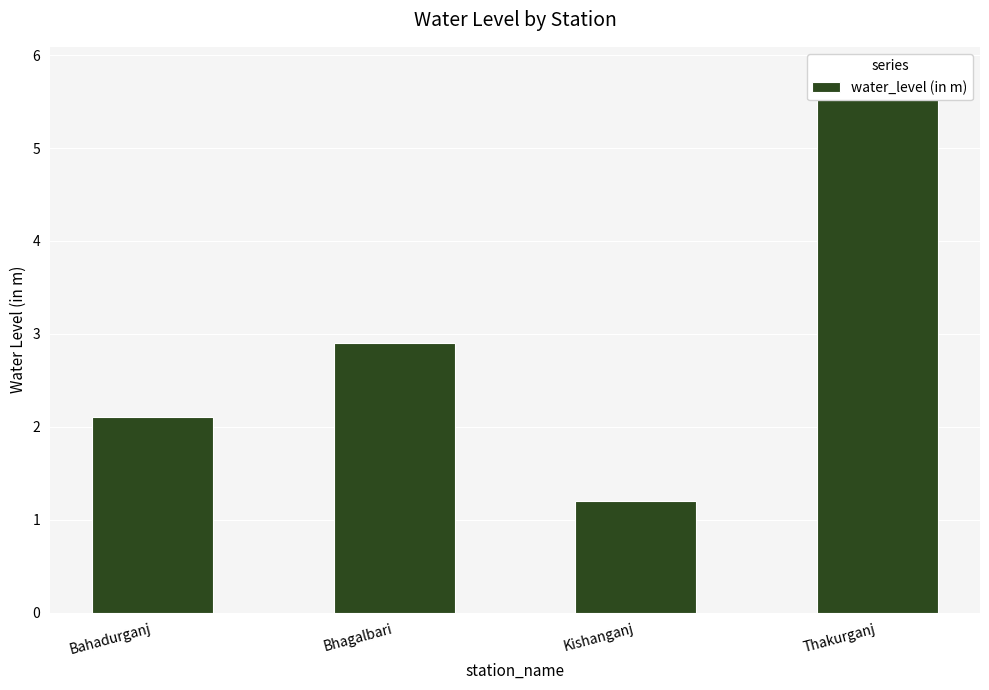

What is the label of the 4th bar from the left?

Thakurganj